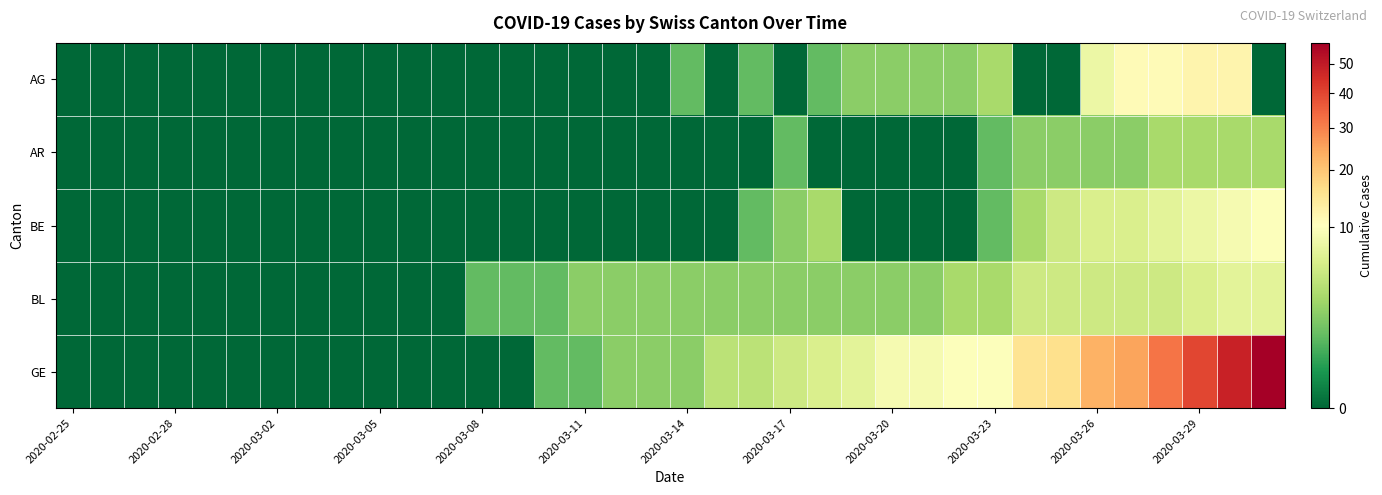

Reading left to right, list all the values displayed in this chart.

AG: 0	0	0	0	0	0	0	0	0	0	0	0	0	0	0	0	0	0	1	0	1	0	1	2	2	2	2	3	0	0	8	11	11	12	12	0
AR: 0	0	0	0	0	0	0	0	0	0	0	0	0	0	0	0	0	0	0	0	0	1	0	0	0	0	0	1	2	2	2	2	3	3	3	3
BE: 0	0	0	0	0	0	0	0	0	0	0	0	0	0	0	0	0	0	0	0	1	2	3	0	0	0	0	1	3	5	6	6	7	8	9	10
BL: 0	0	0	0	0	0	0	0	0	0	0	0	1	1	1	2	2	2	2	2	2	2	2	2	2	2	3	3	5	5	5	5	5	6	7	7
GE: 0	0	0	0	0	0	0	0	0	0	0	0	0	0	1	1	2	2	2	4	4	5	6	7	9	9	10	10	15	16	23	25	32	40	48	58